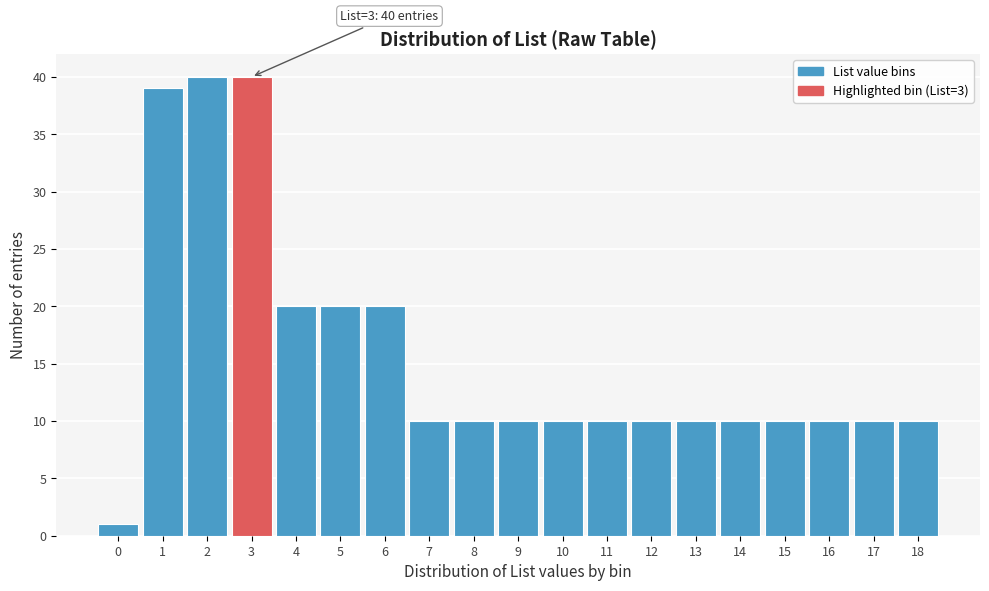

Reading left to right, what are all the values shown in this chart?

0=1	1=39	2=40	3=40	4=20	5=20	6=20	7=10	8=10	9=10	10=10	11=10	12=10	13=10	14=10	15=10	16=10	17=10	18=10